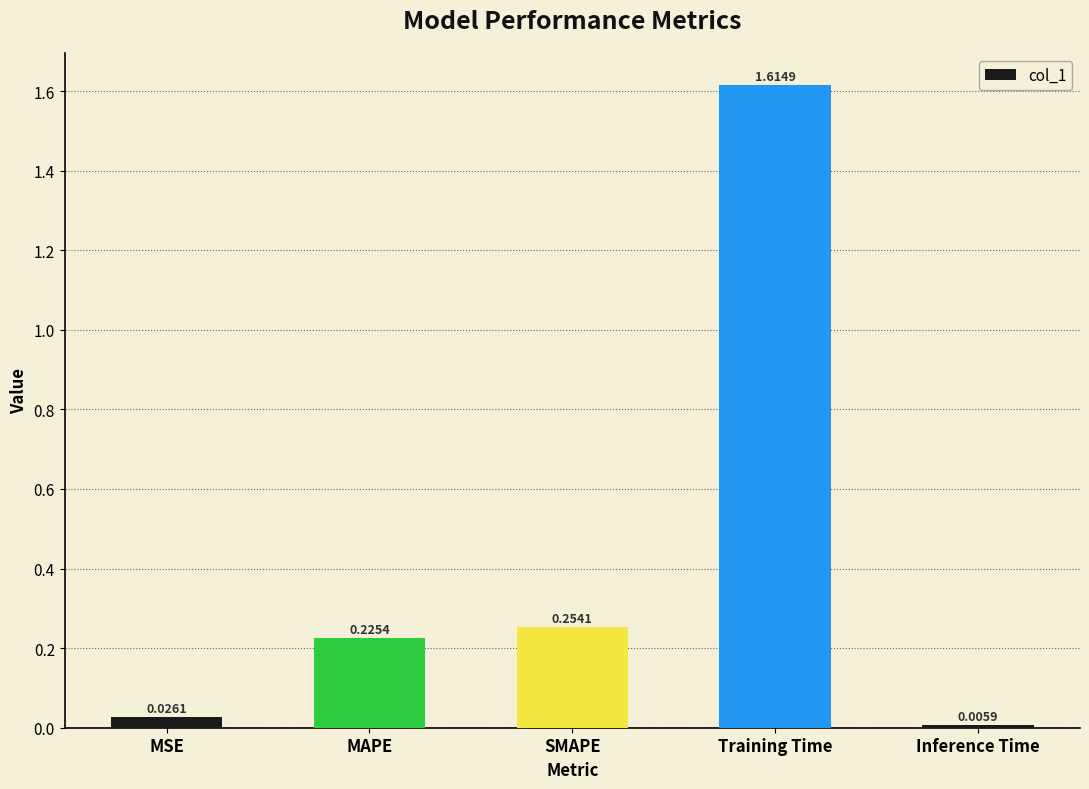

Are the bars grouped side by side (vs. stacked)?

No